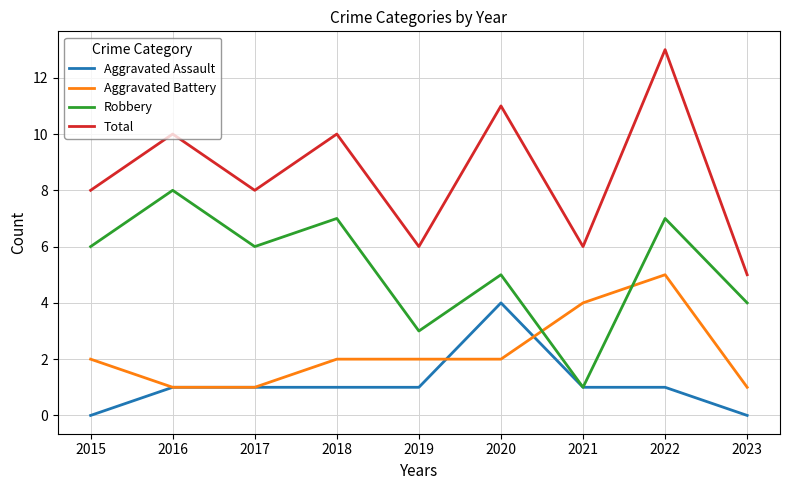

Is it true that Aggravated Battery equals 6 at 2021?

False